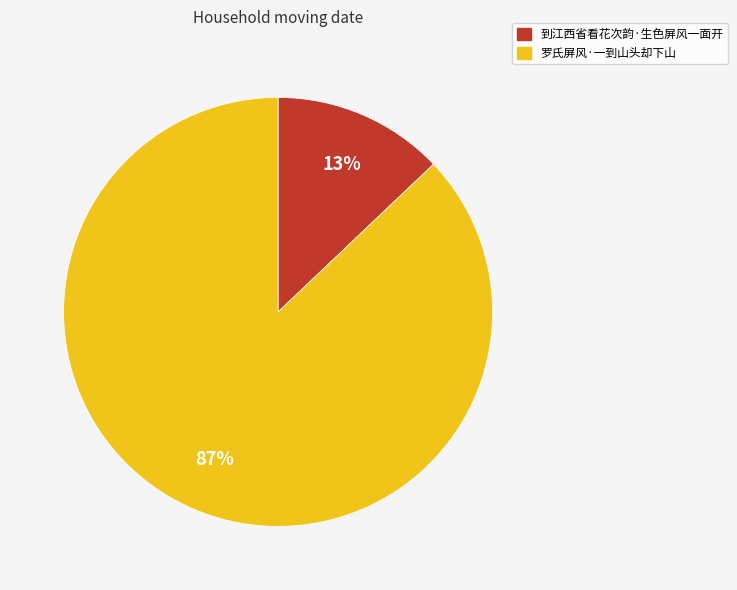

What is the ratio of the value at 罗氏屏风·一到山头却下山 to the value at 到江西省看花次韵·生色屏风一面开?

6.7